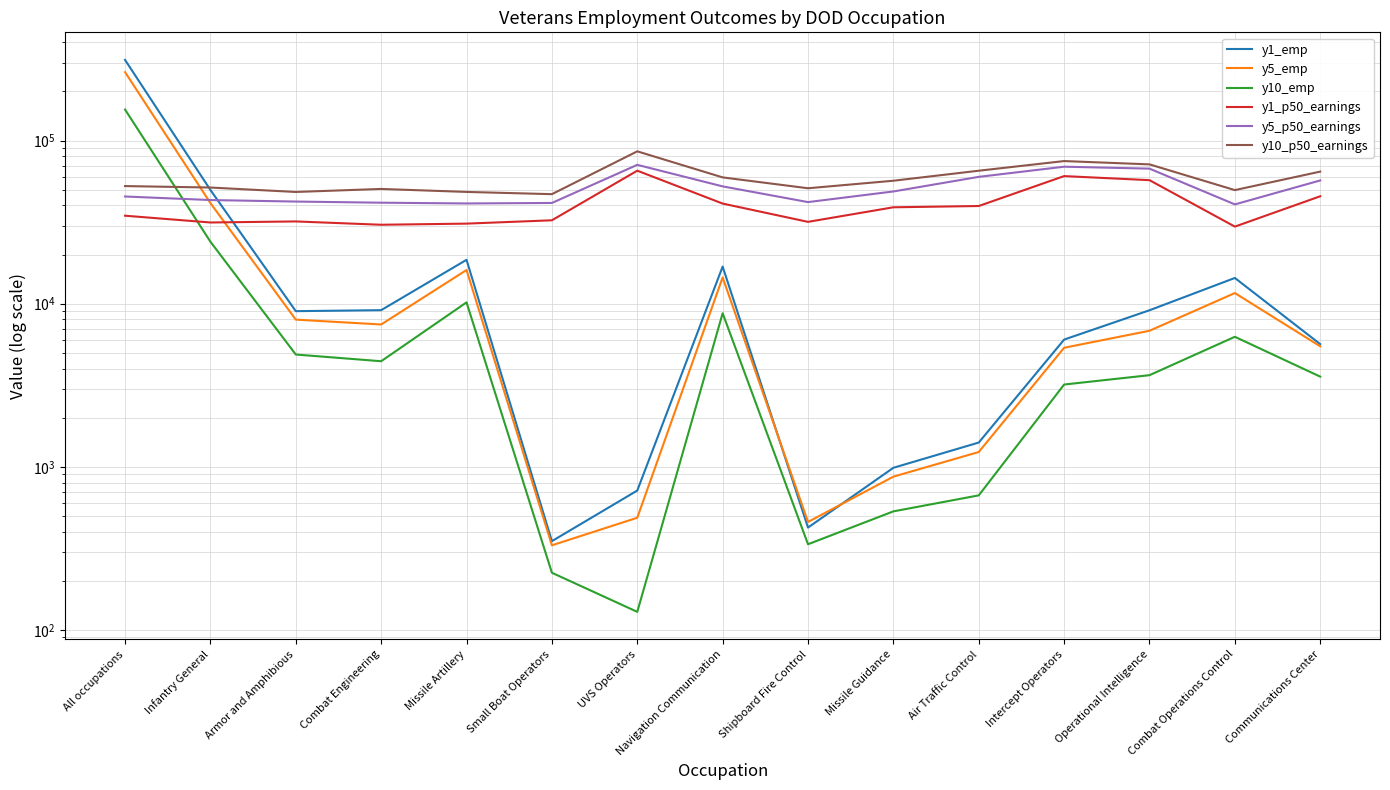

The value of y10_p50_earnings at Missile Artillery is 48450. True or false?

True